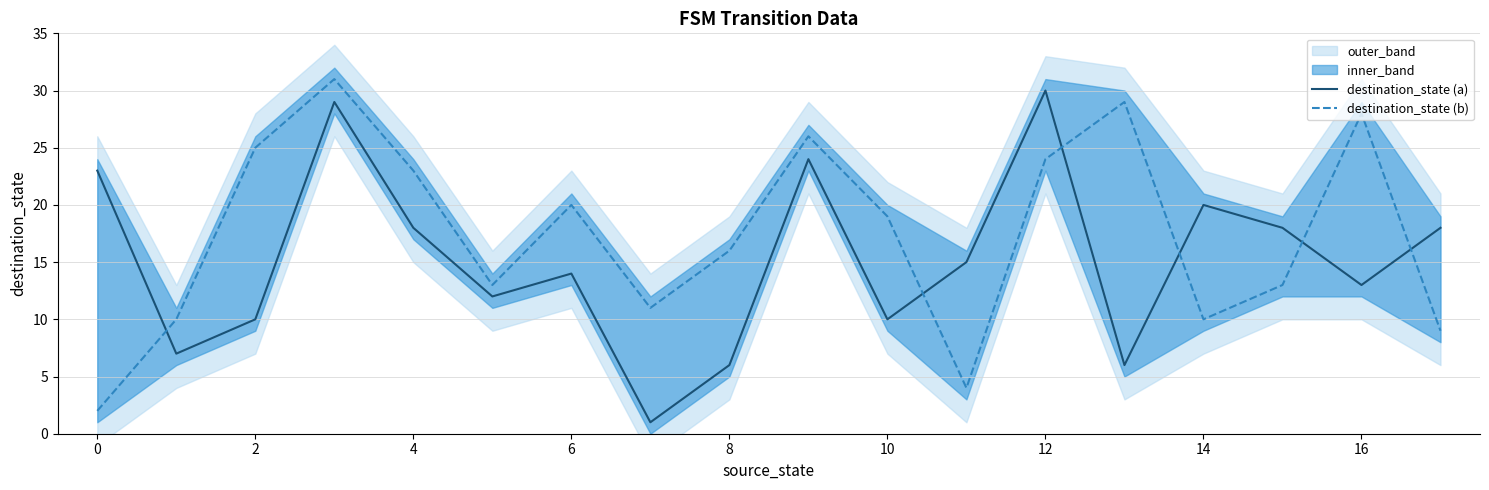

What is the difference between the maximum and minimum values in the destination_state (b) series?

29